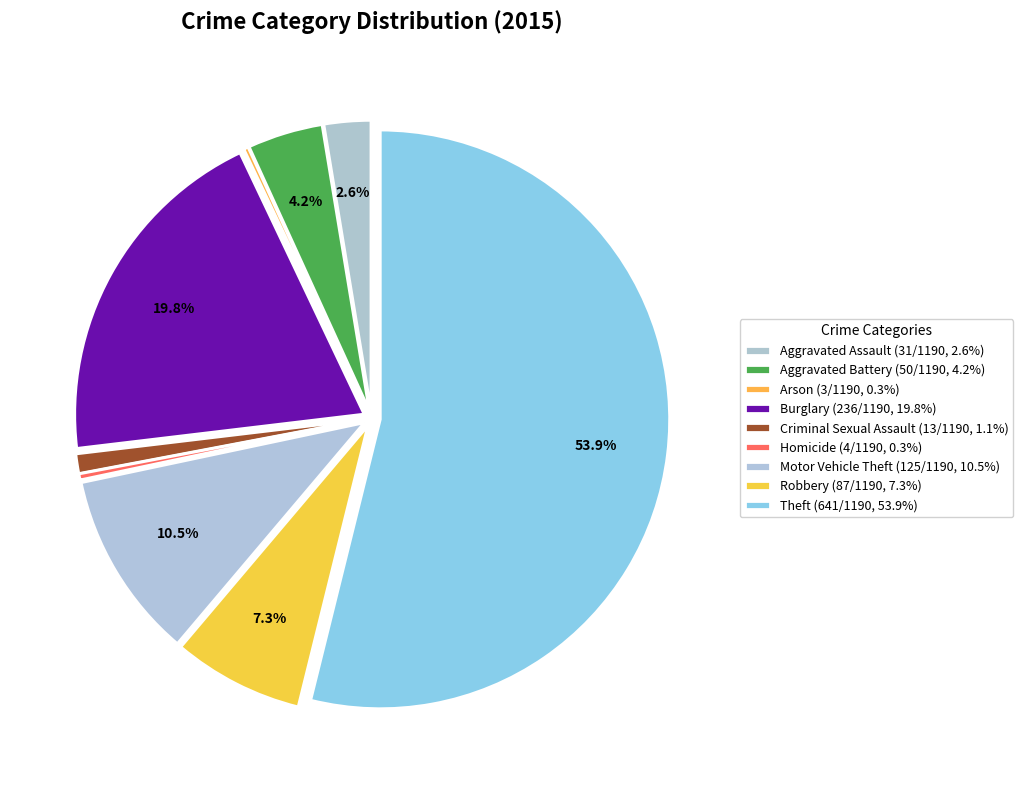

How many slices are in this pie chart?

9